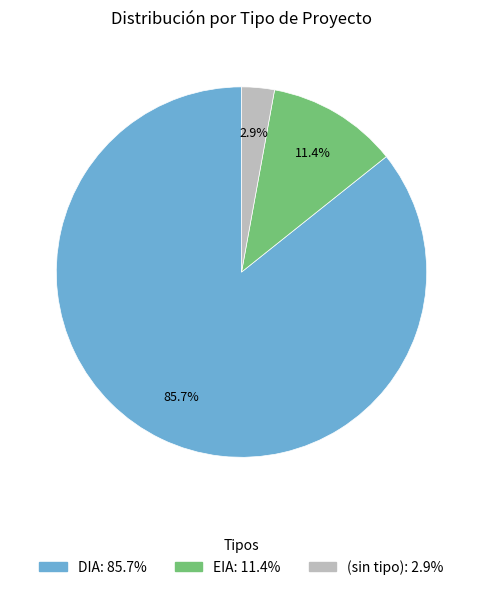

How many segments does this pie chart have?

3